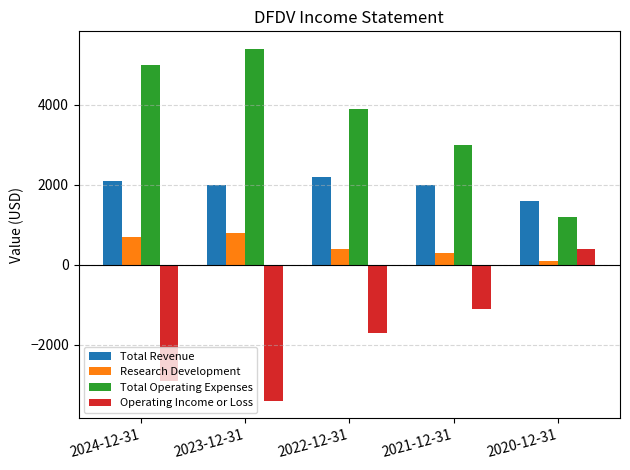

What position from the right is 2021-12-31?

2